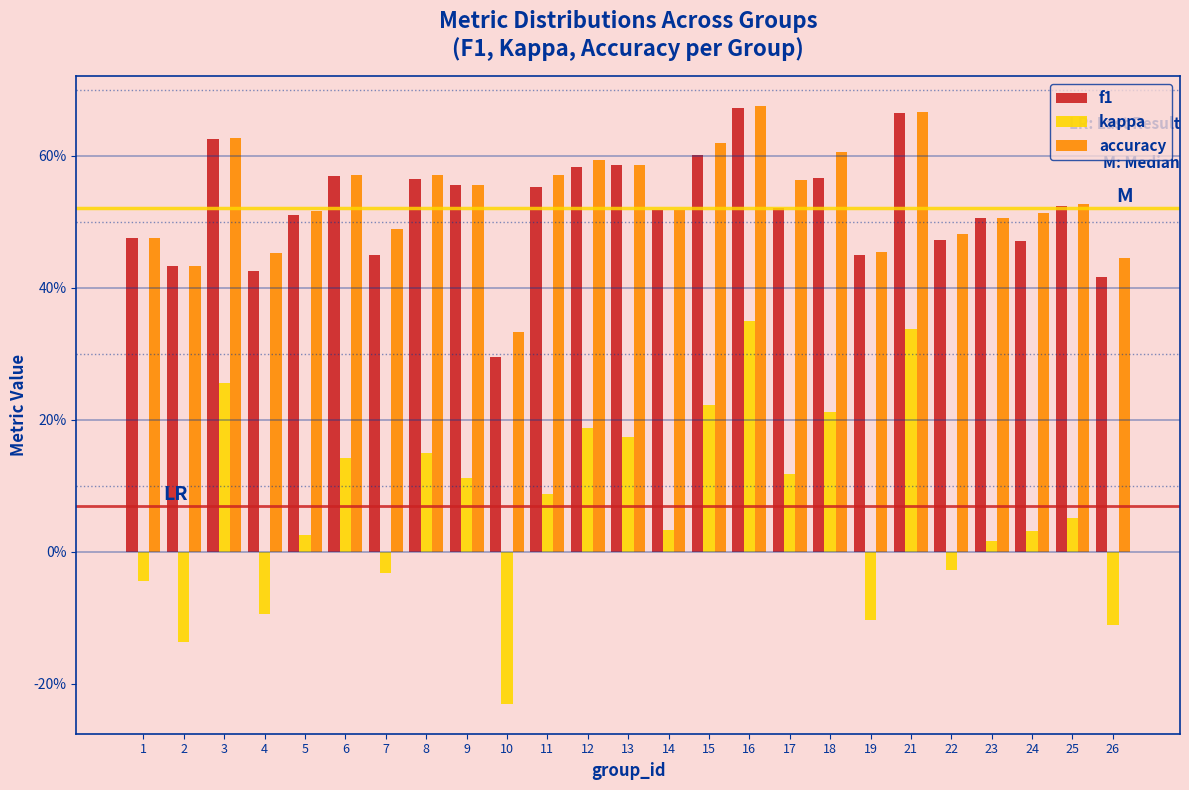

Are the bars horizontal?

No